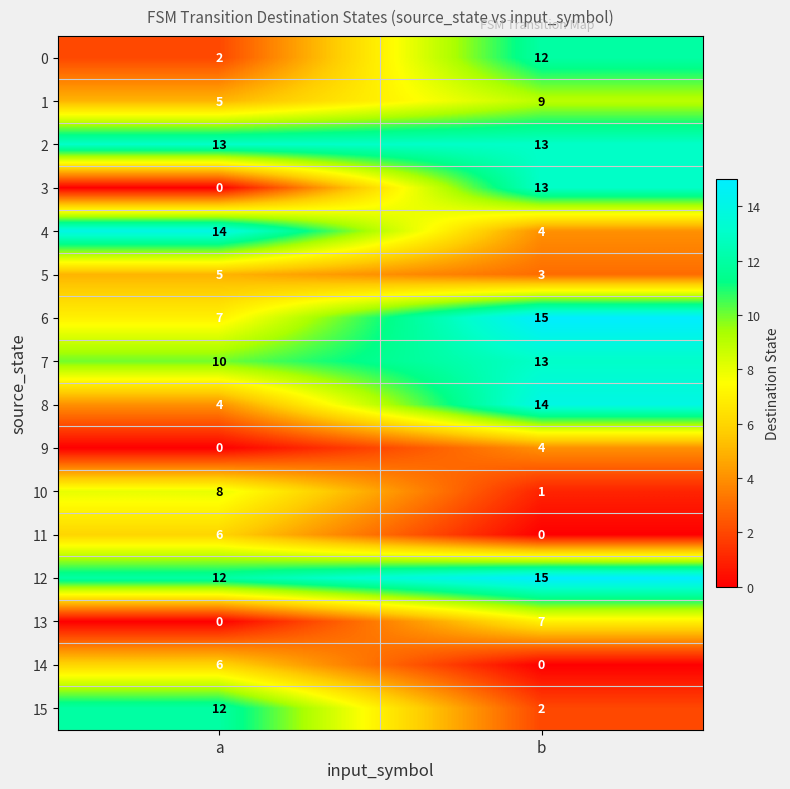

Which series has the largest range (max minus min)?

3